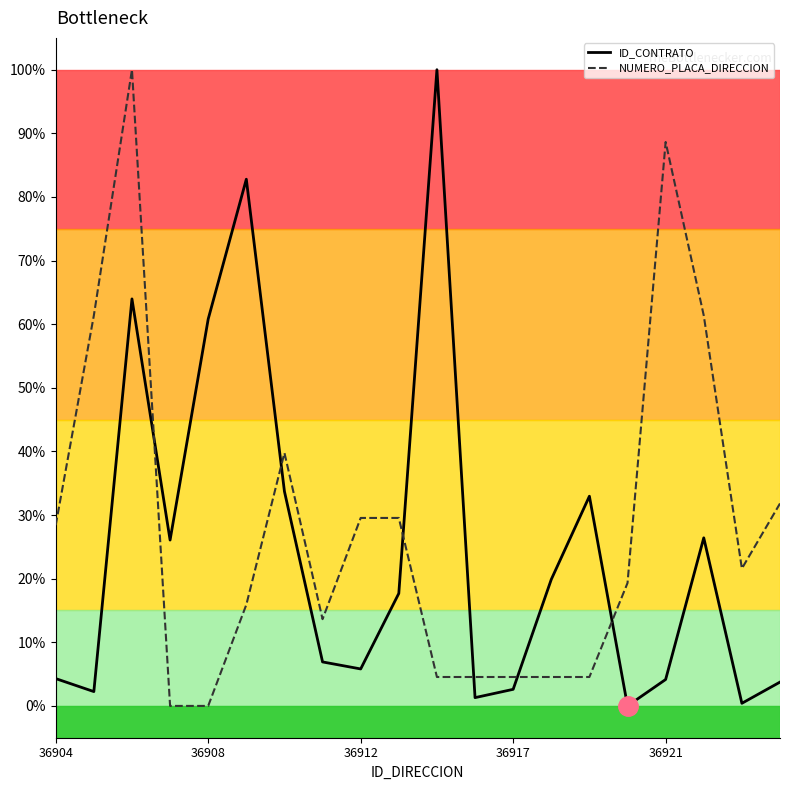

What is the total value across all series at 17?

0.9